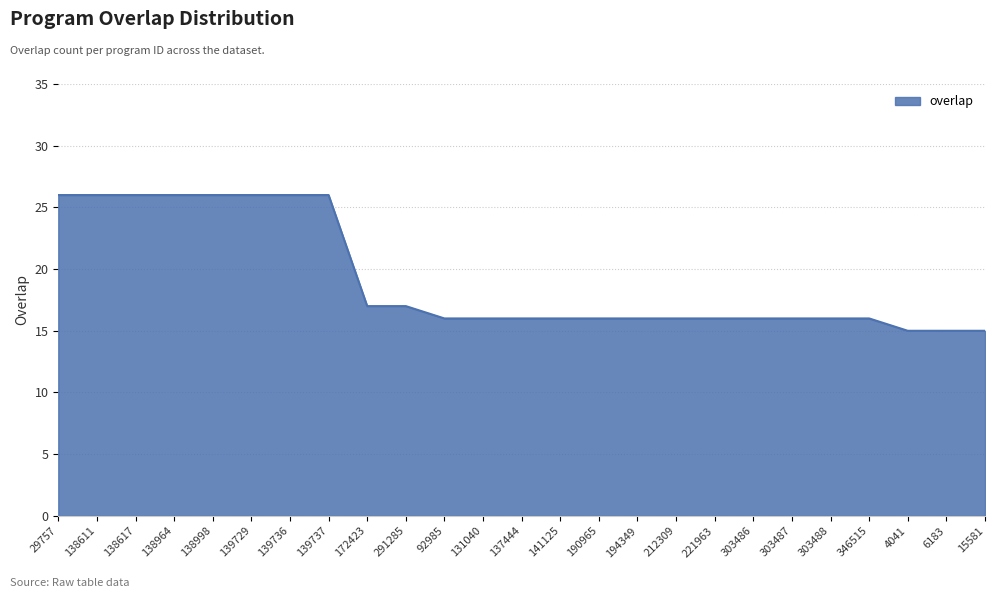

Reading right to left, extract all data points from this chart.

15	15	15	16	16	16	16	16	16	16	16	16	16	16	16	17	17	26	26	26	26	26	26	26	26